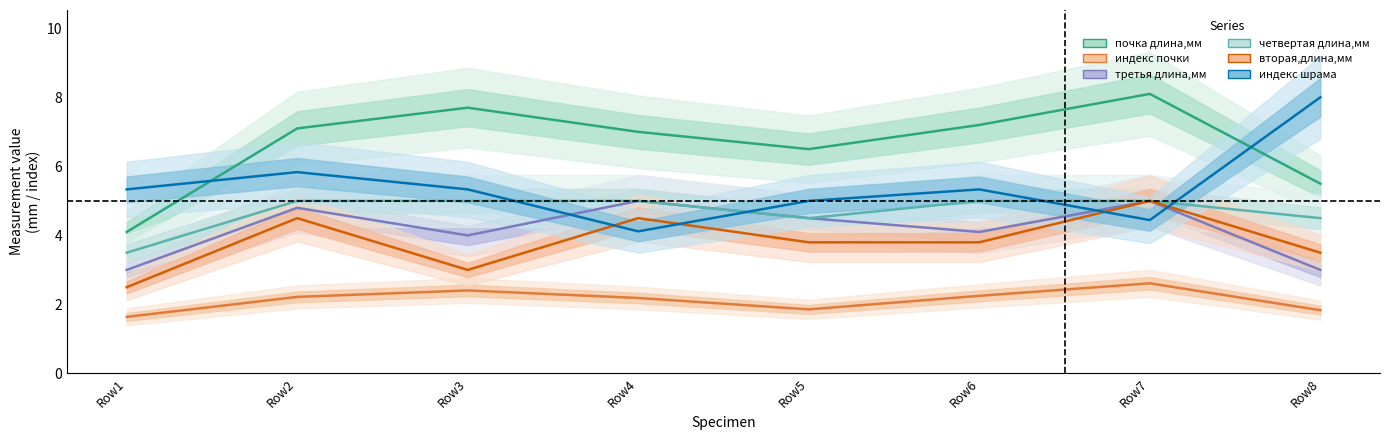

Rank the series by their maximum value, from highest to lowest.

почка длина,мм, индекс шрама, третья длина,мм, четвертая длина,мм, вторая,длина,мм, индекс почки